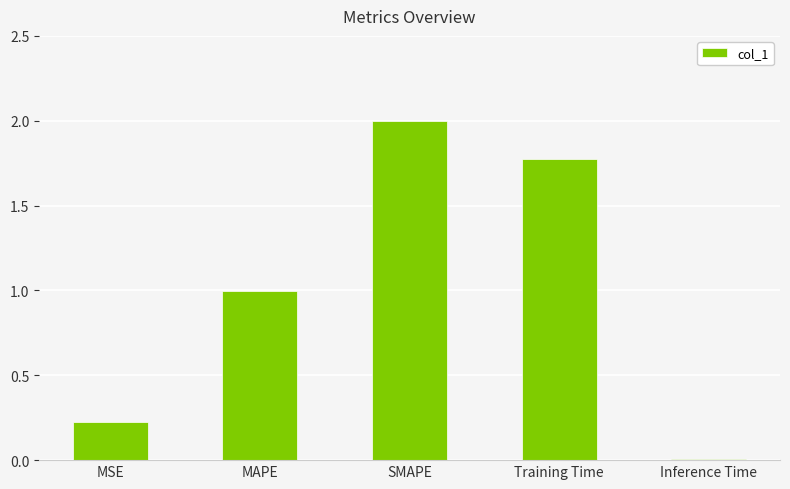

What is the change in value from MSE to Training Time?

+1.6